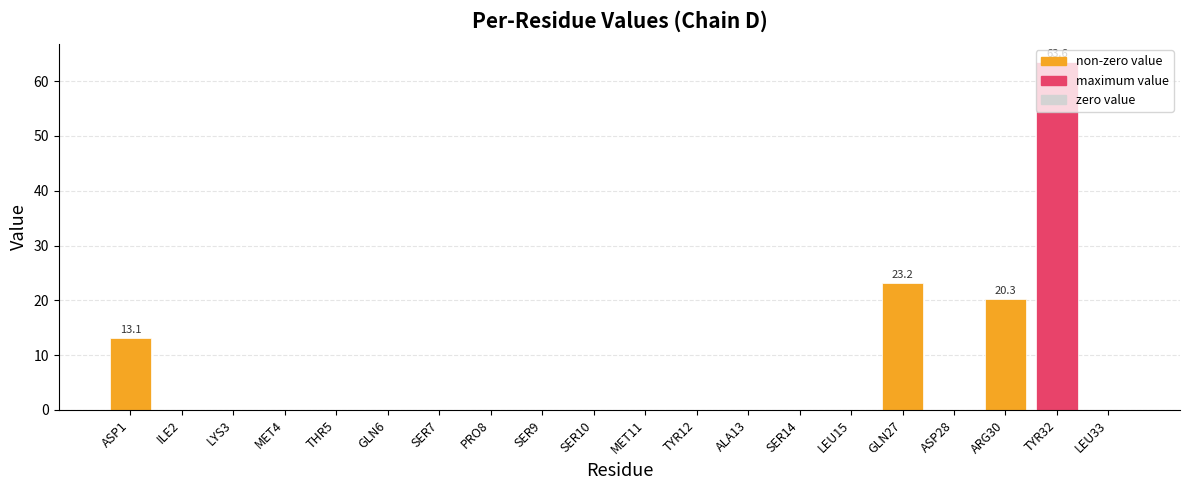

How many data points does each series have?

20